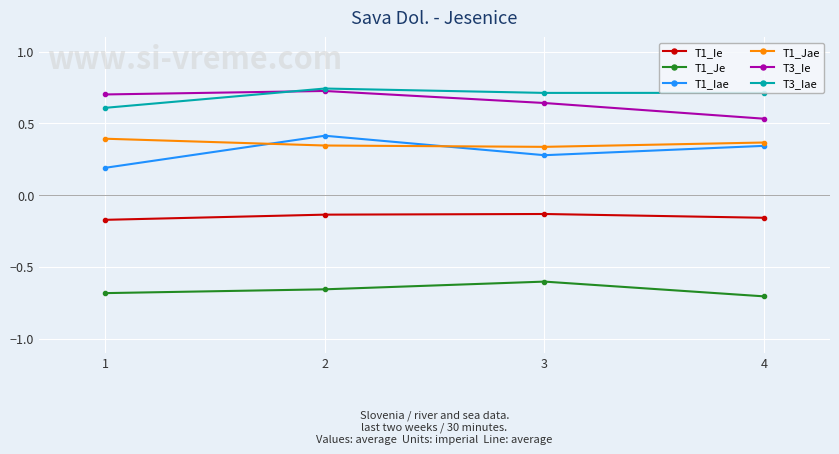

True or false: T3_Ie has a value of 0.7 at 2.

True